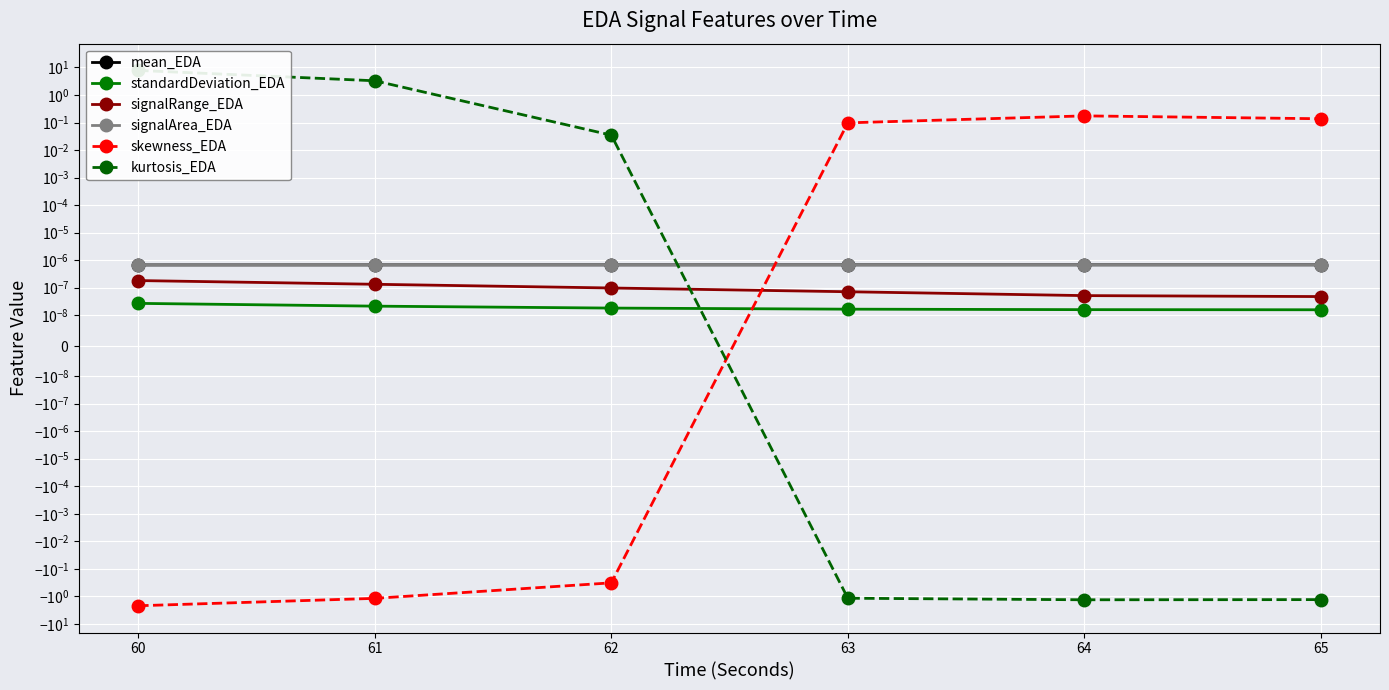

True or false: standardDeviation_EDA and mean_EDA cross at least once.

False